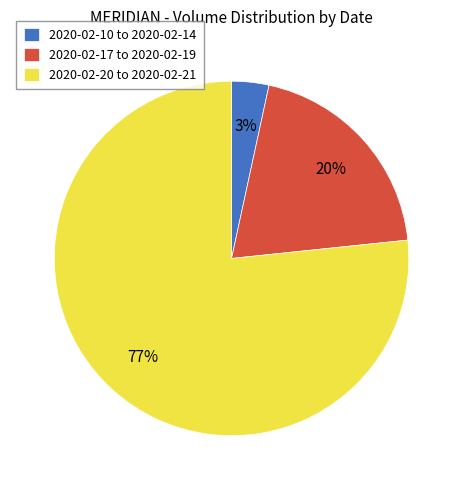

Is there any slice that represents more than half of the pie?

Yes